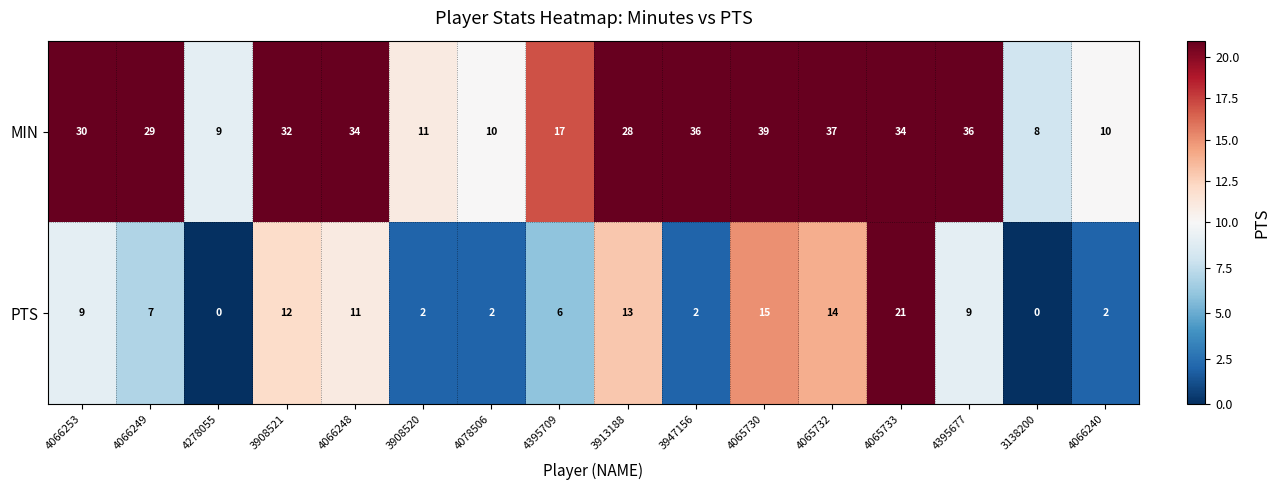

Which series changed the most between 4066253 and 4078506?

MIN